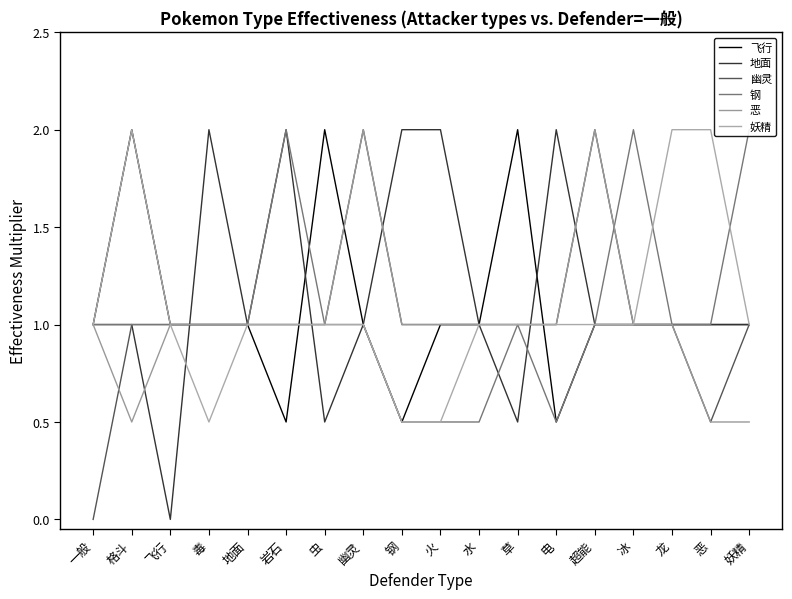

Which series has the largest total across all categories?

地面